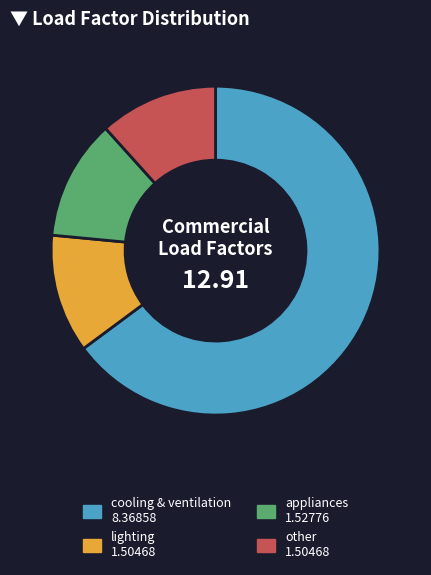

What is the majority slice?

cooling & ventilation